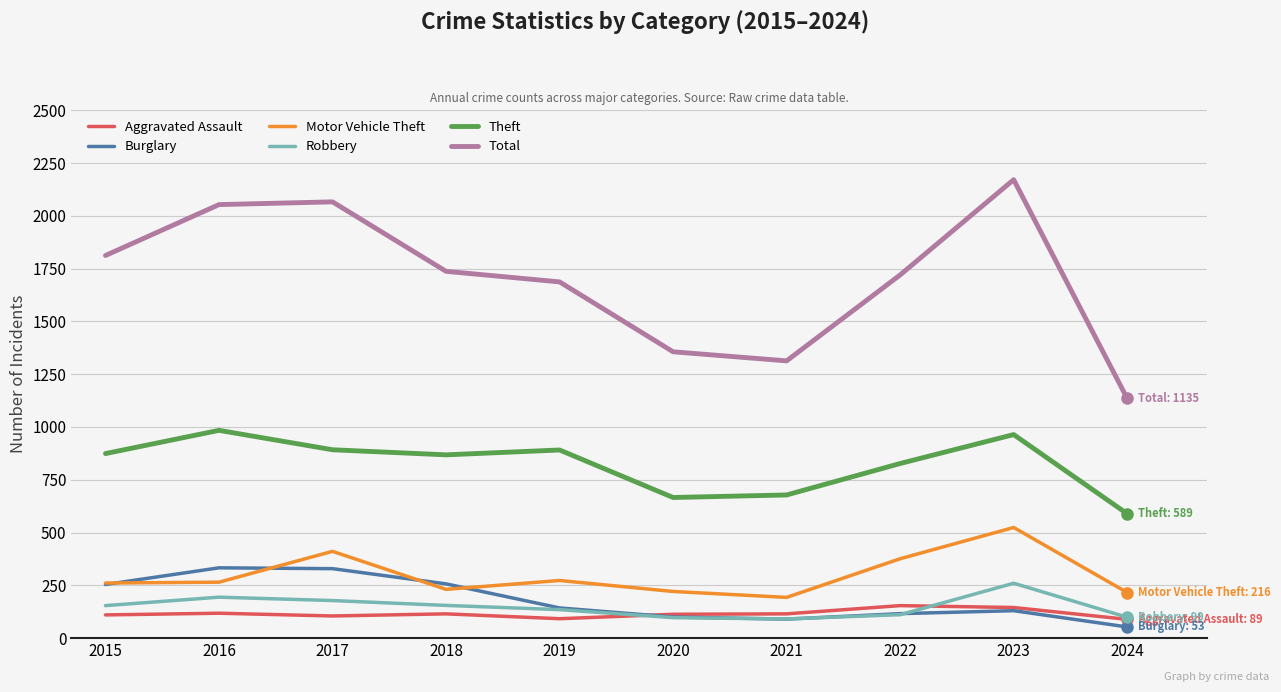

The value of Total at 2019 is 2391. True or false?

False